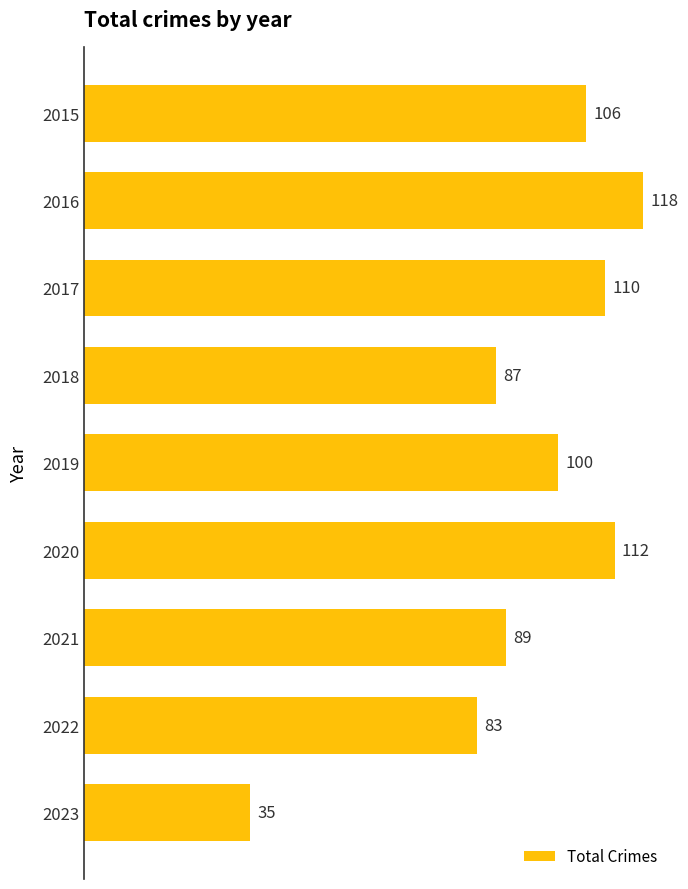

Reading top to bottom, list all the values displayed in this chart.

106	118	110	87	100	112	89	83	35